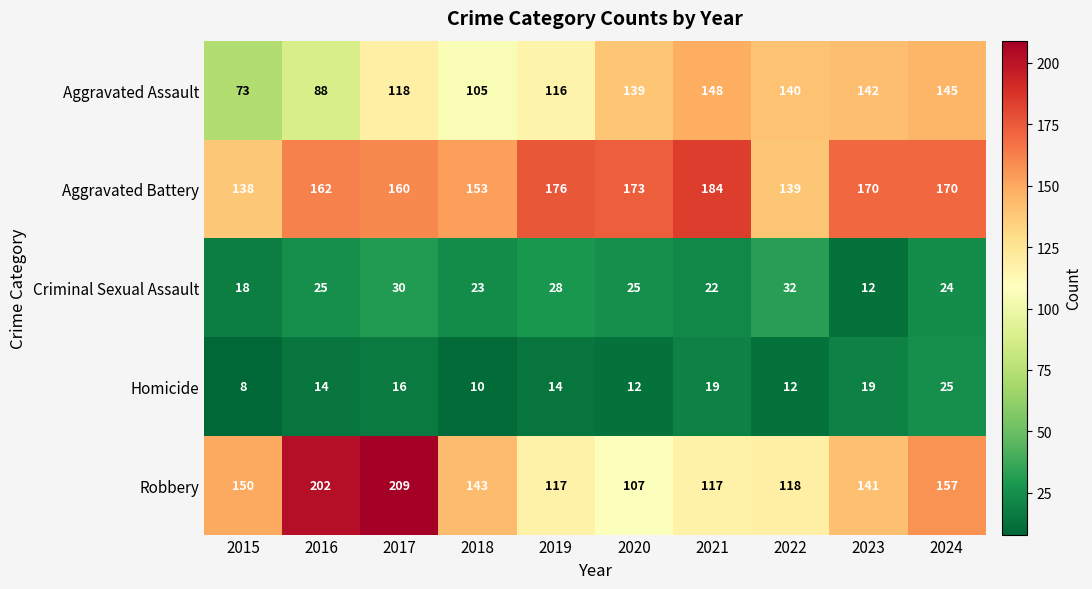

What is the difference between the second highest and minimum values in the Homicide series?

11